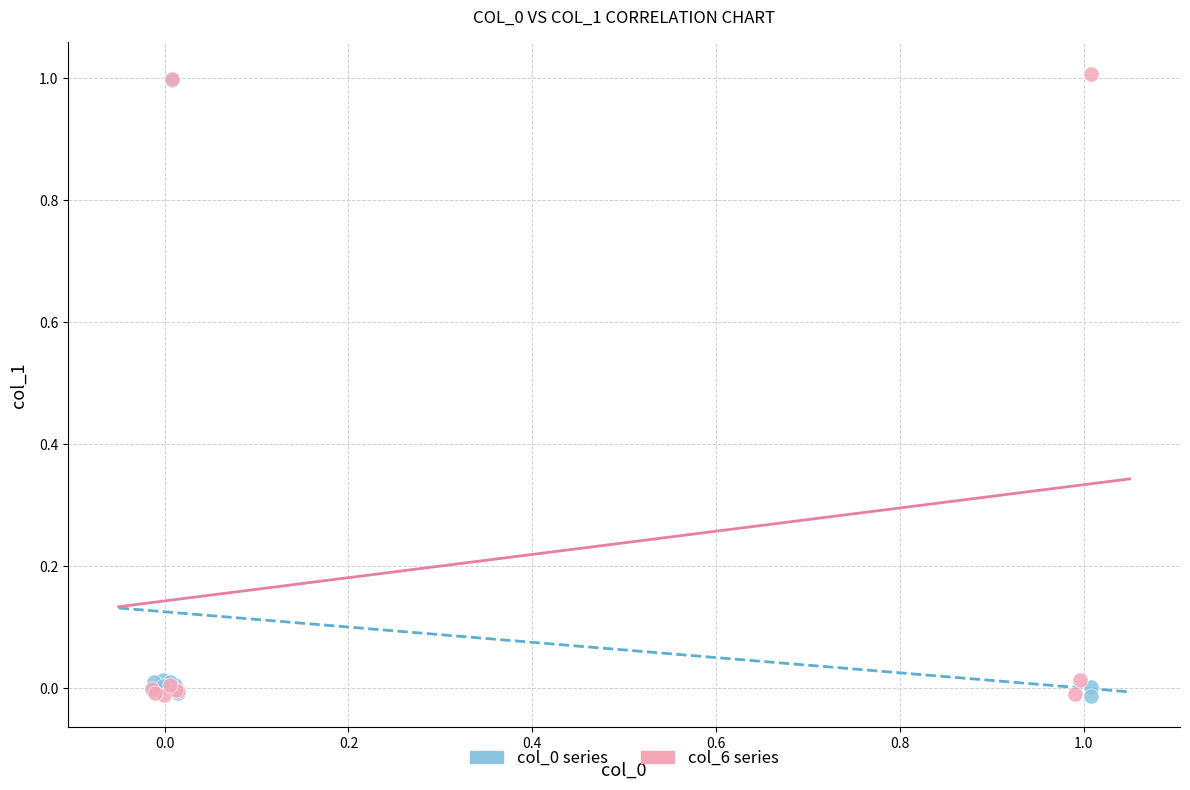

Which series has the widest spread of Y values?

col_6 series